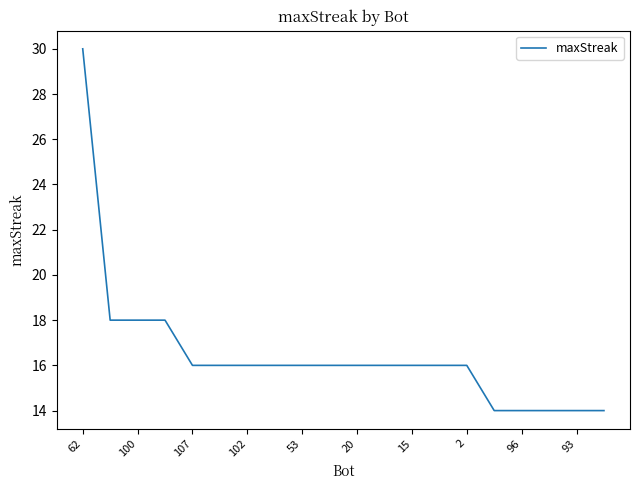

What is the smallest value displayed?

14